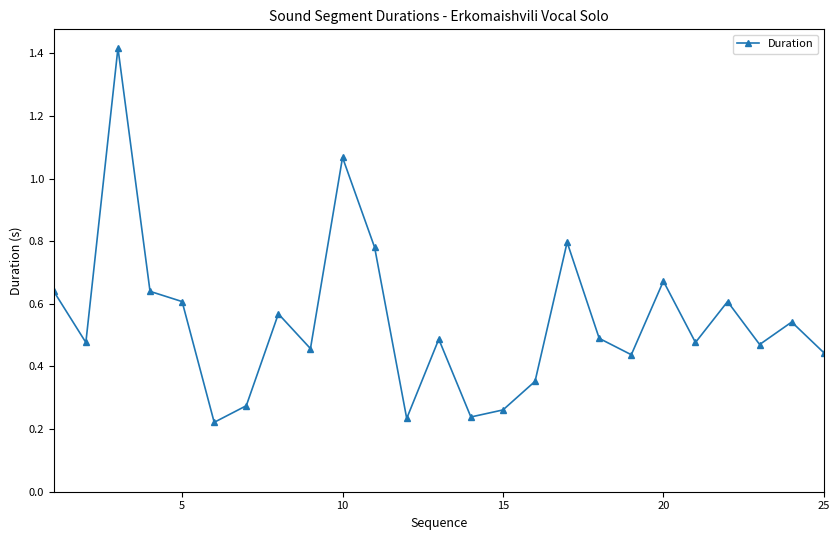

How many interior local valleys (lower than both neighbors) does the data have?

8